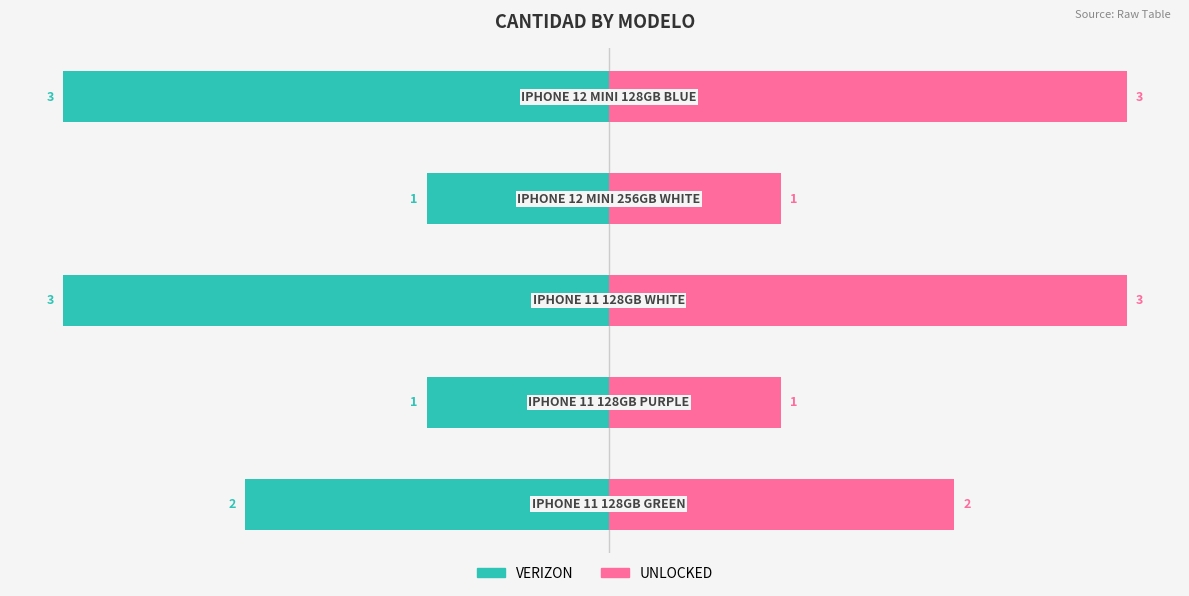

List the labels in order of UNLOCKED value, smallest first.

1, 3, 0, 2, 4